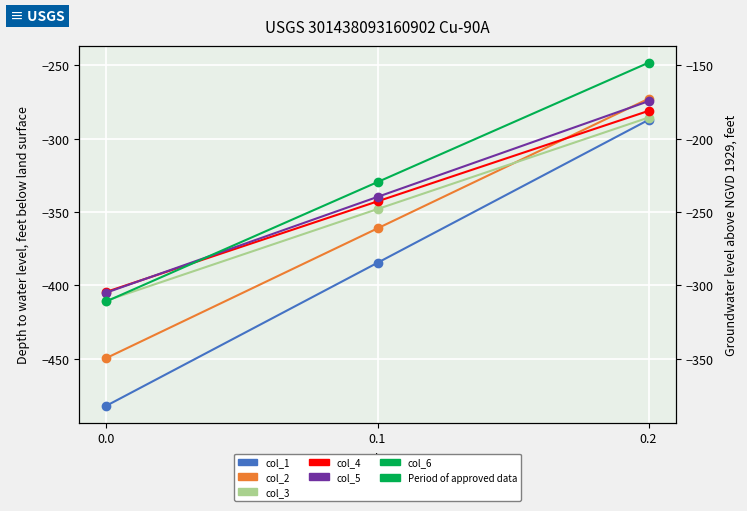

What is the total value across all series at 0.2?

-1648.9